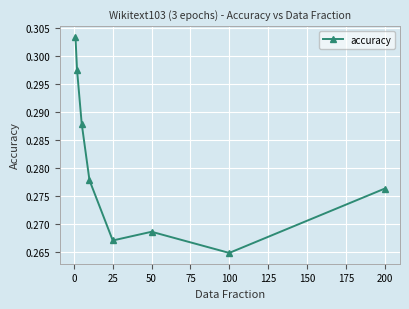

How many points are lower than both their immediate neighbors (excluding endpoints)?

2